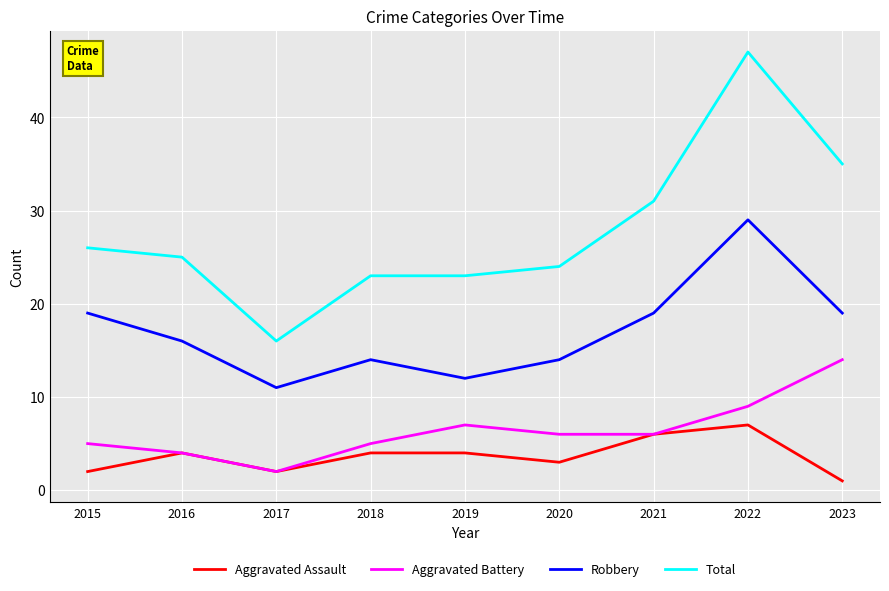

What is the average value of the Aggravated Assault series?

4